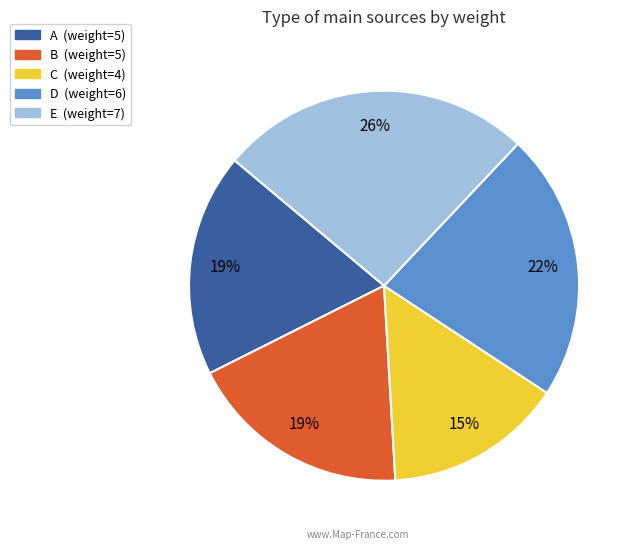

Is it true that A is 19% of the pie?

True